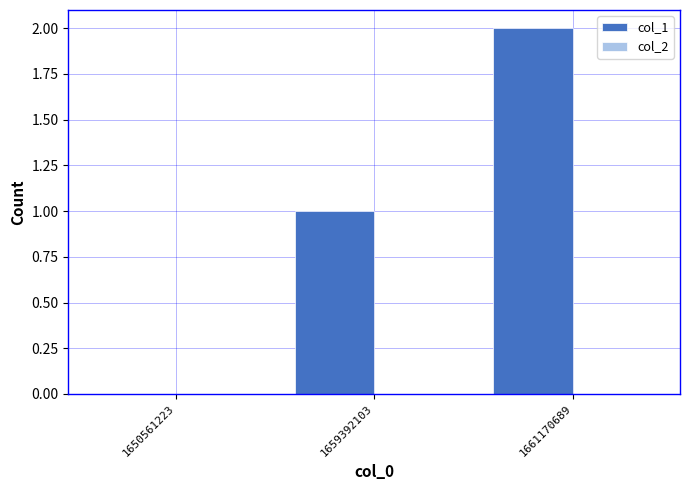

What is the change in value from 1659392103 to 1661170689?

+1